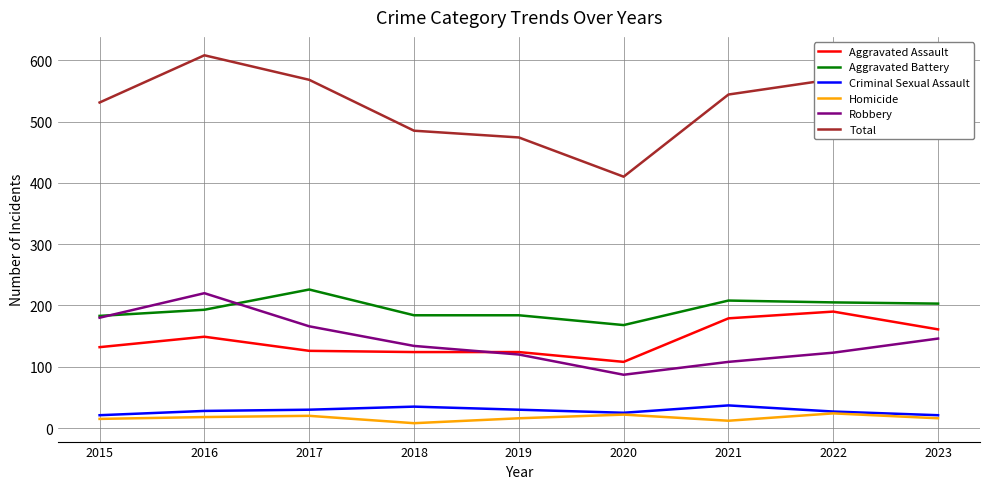

Does the chart have visible grid lines?

Yes